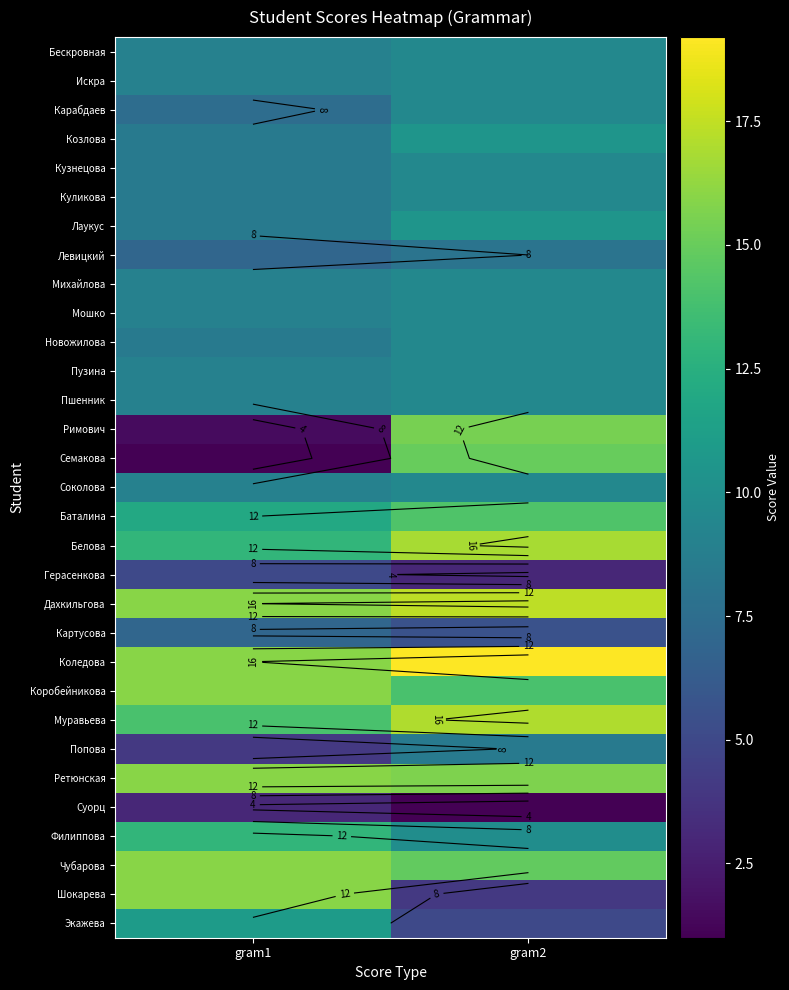

What value does the Лаукус series have at gram1?

8.5